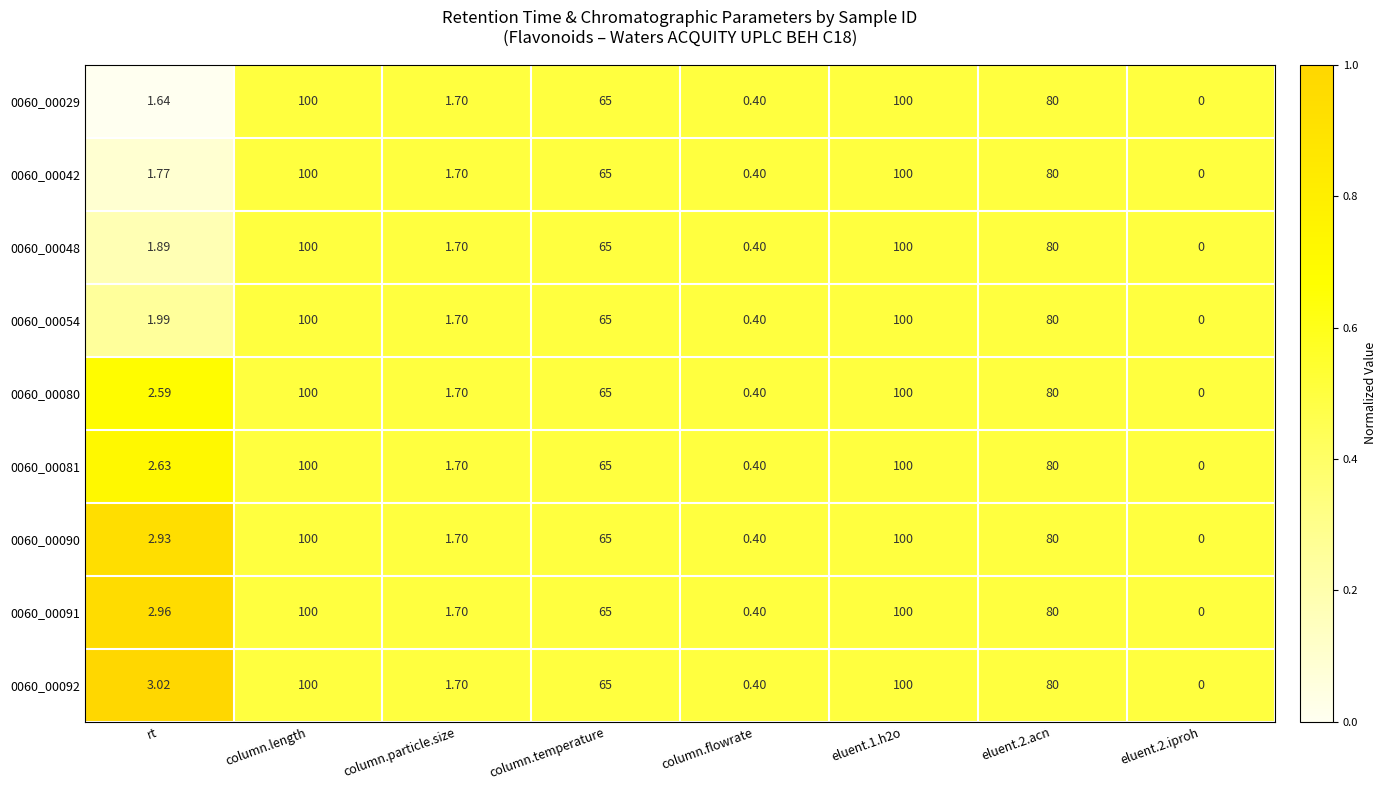

Is the value of 0060_00080 at eluent.1.h2o greater than the value of 0060_00092 at column.particle.size?

Yes